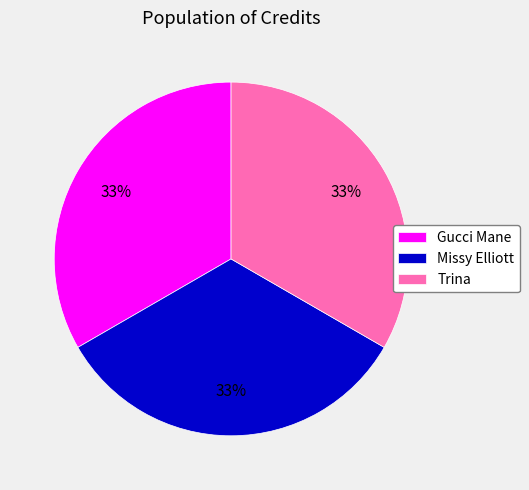

Is the sum of Trina and Gucci Mane greater than half?

Yes